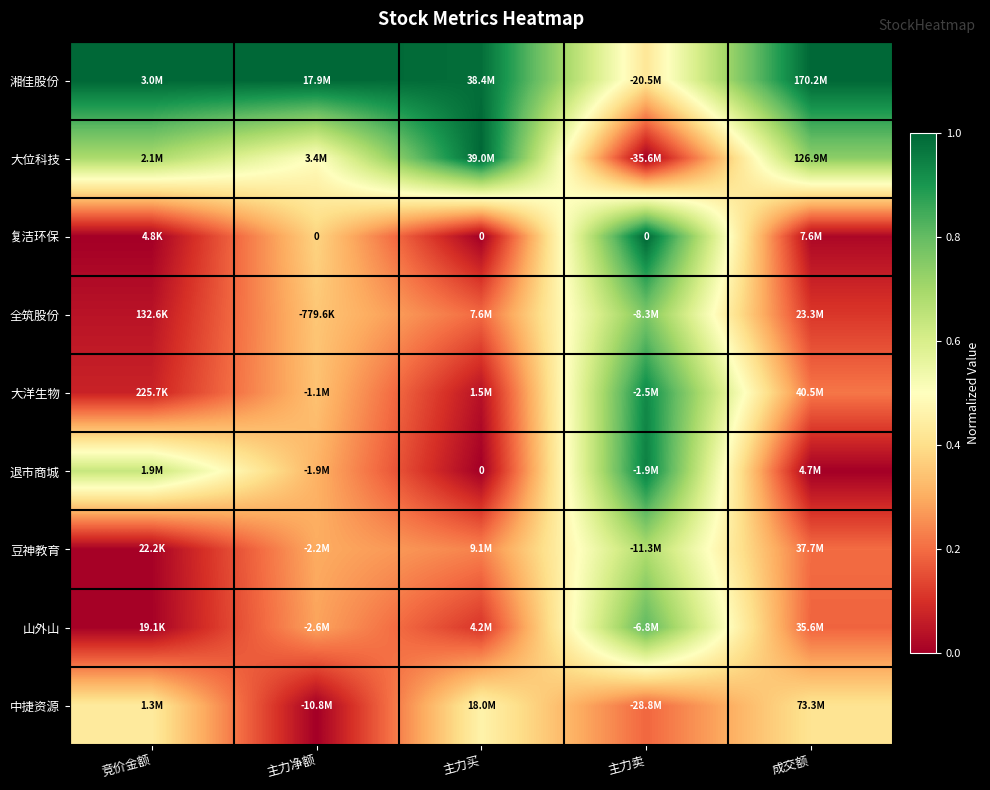

Where is 山外山 nearest to the value 0?

竞价金额